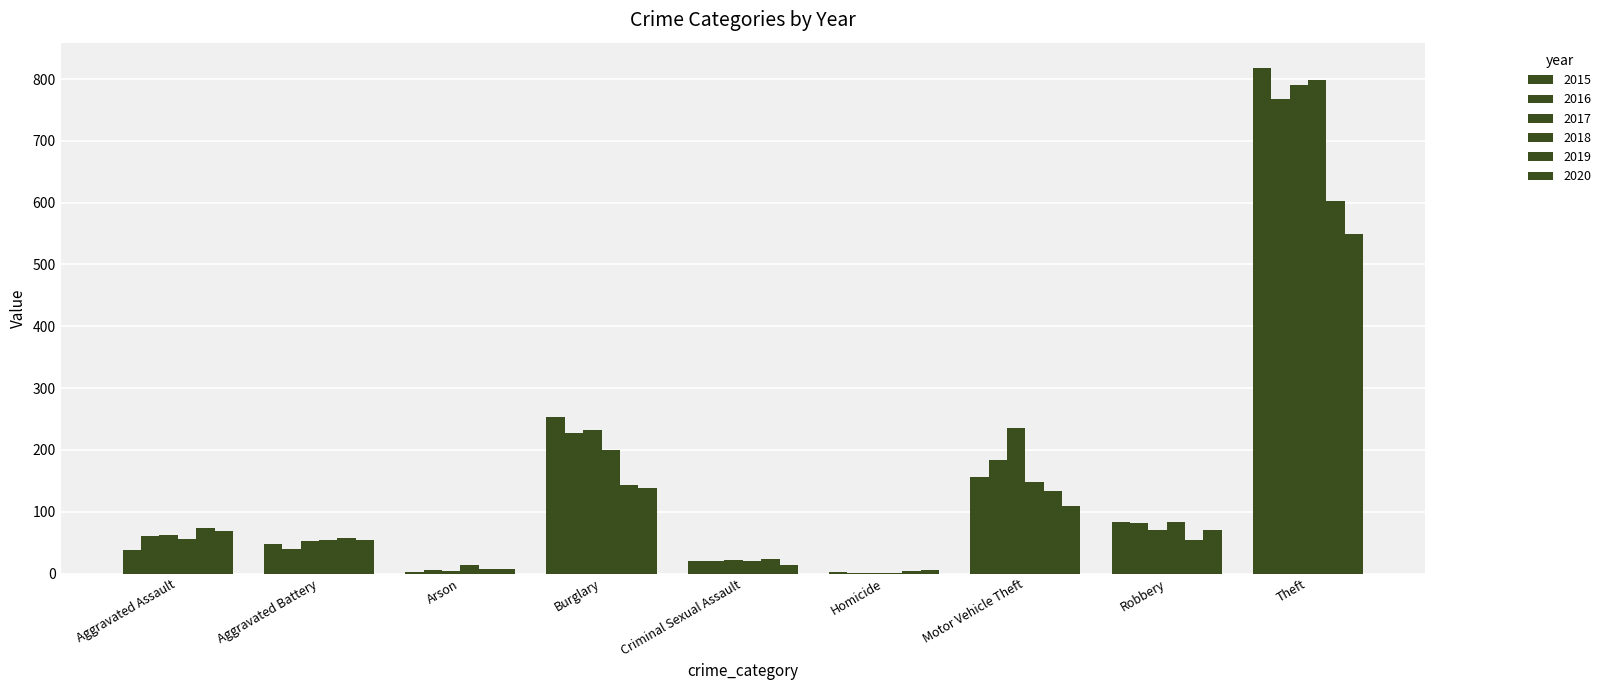

What position from the left is Criminal Sexual Assault?

5